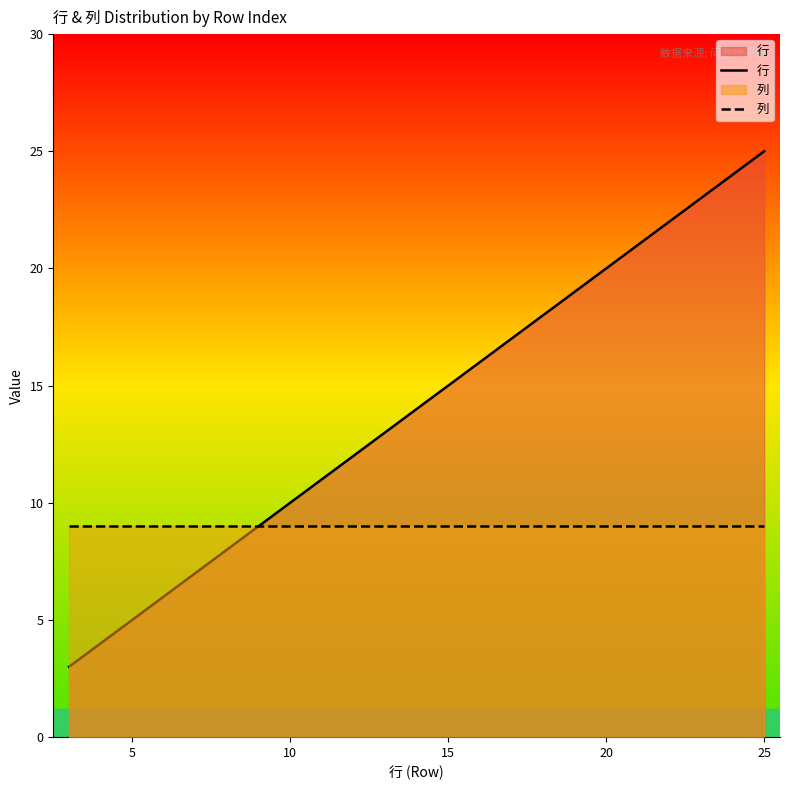

What is the average value of the 列 series?

9